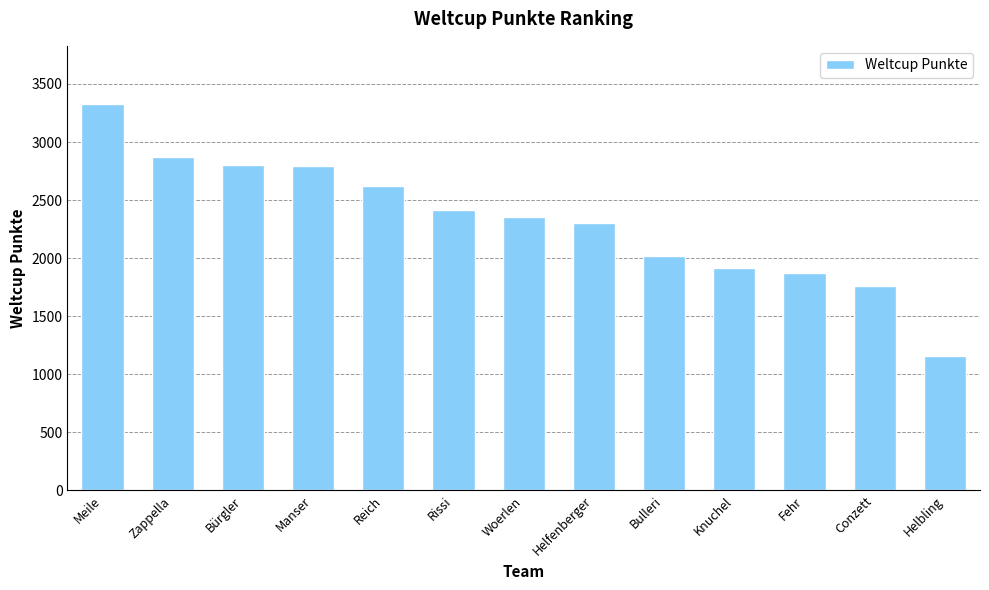

What is the approximate value at Helbling, to the nearest 100?

1200